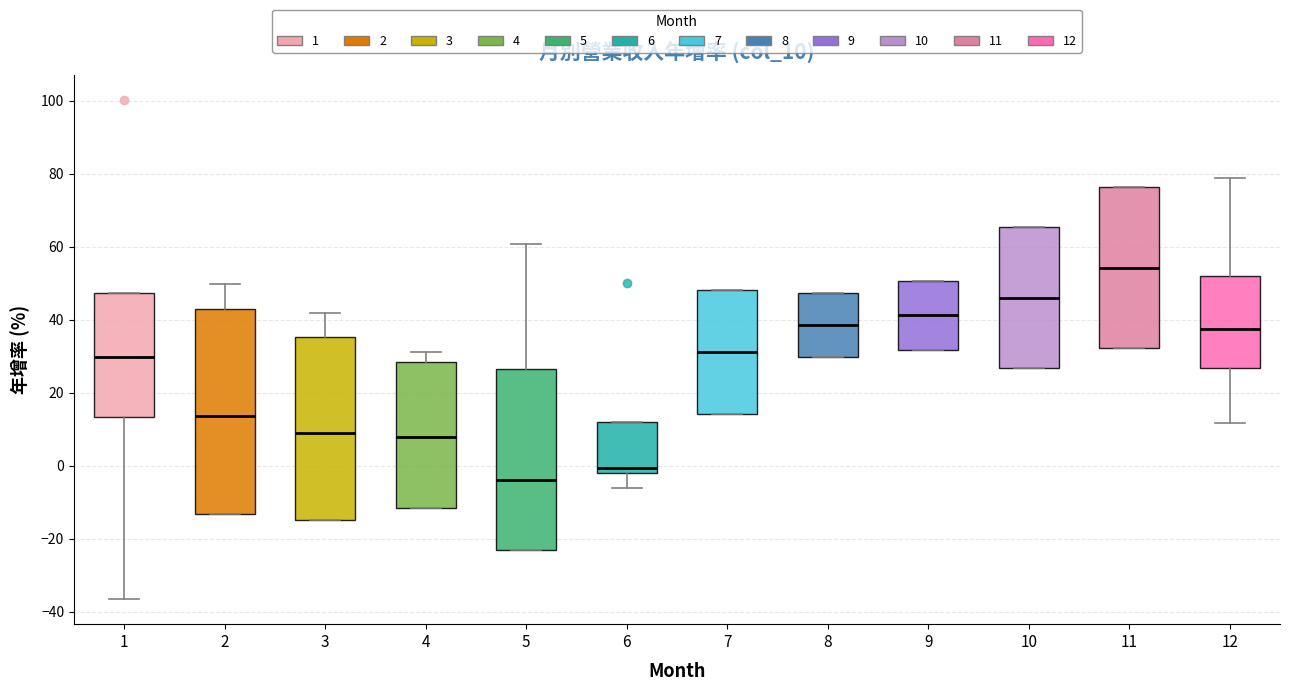

Reading left to right, transcribe this box plot: for each box, give where its median line is, the range the box spans, and where its two whiskers end, as read against the y-axis. The values are not printed on the chart, so give them approximately, as read against the axis.

1: median 30, box 14 to 48, whiskers -36 to 48
2: median 14, box -14 to 42, whiskers -14 to 50
3: median 8, box -14 to 36, whiskers -14 to 42
4: median 8, box -12 to 28, whiskers -12 to 32
5: median -4, box -24 to 26, whiskers -24 to 60
6: median 0, box -2 to 12, whiskers -6 to 12
7: median 32, box 14 to 48, whiskers 14 to 48
8: median 38, box 30 to 48, whiskers 30 to 48
9: median 42, box 32 to 50, whiskers 32 to 50
10: median 46, box 26 to 66, whiskers 26 to 66
11: median 54, box 32 to 76, whiskers 32 to 76
12: median 38, box 26 to 52, whiskers 12 to 78